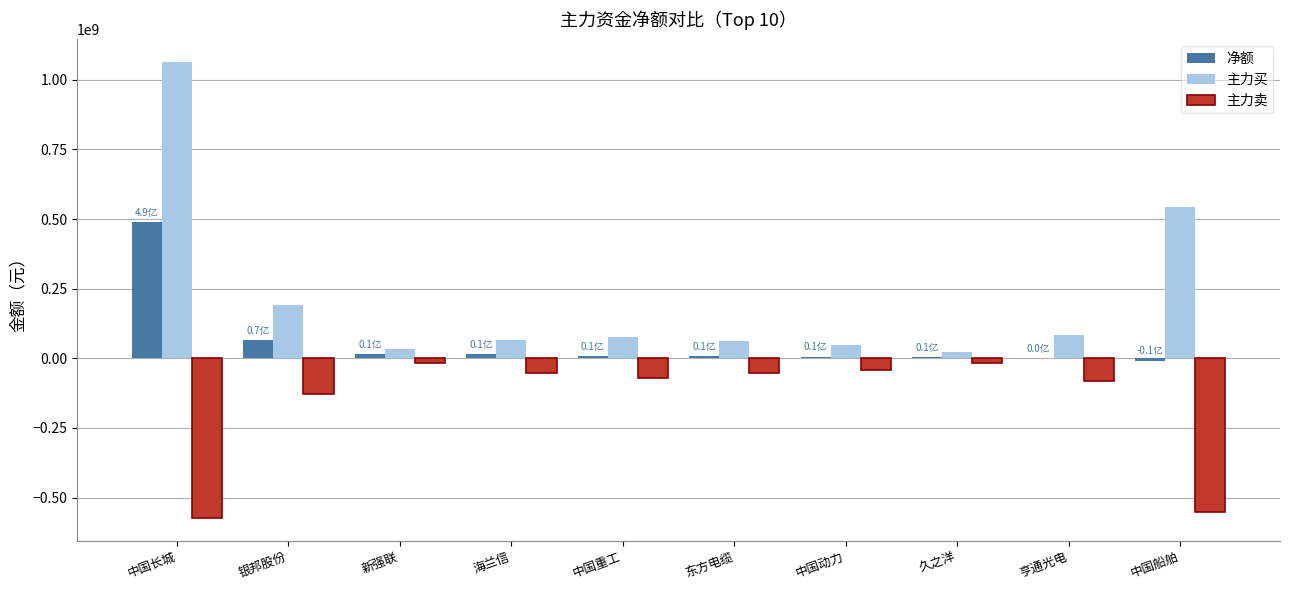

The value of 主力买 at 中国长城 is 1062984755. True or false?

True